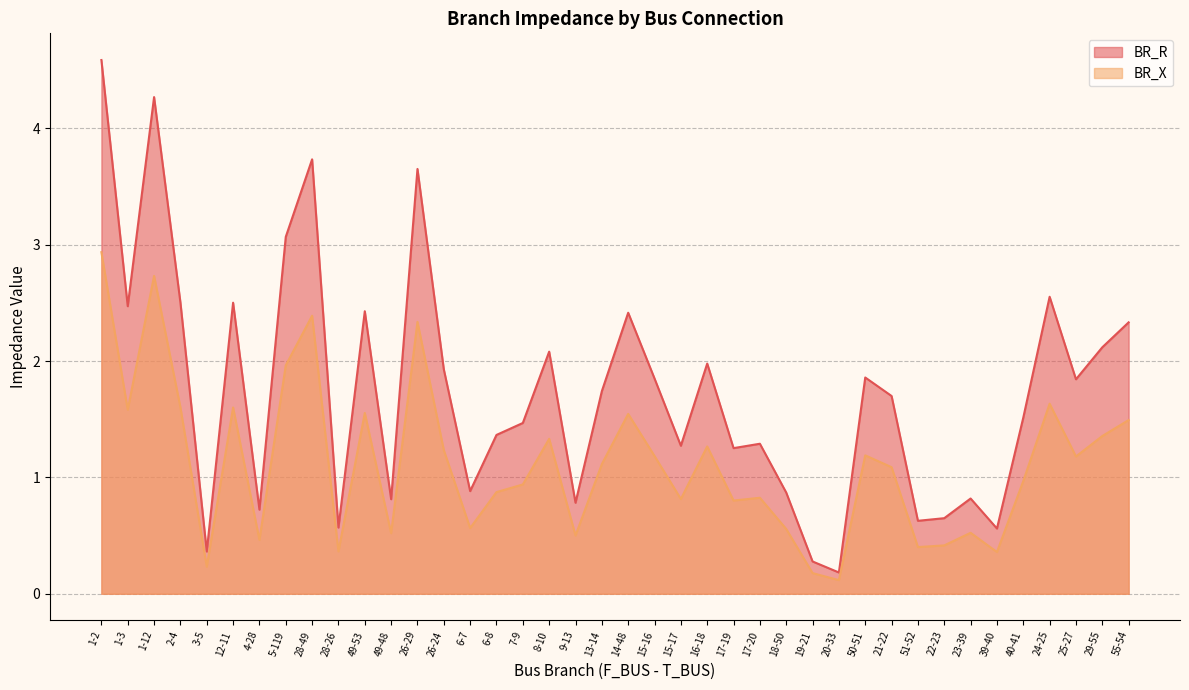

What is the difference between the second highest and minimum values in the BR_X series?

2.6